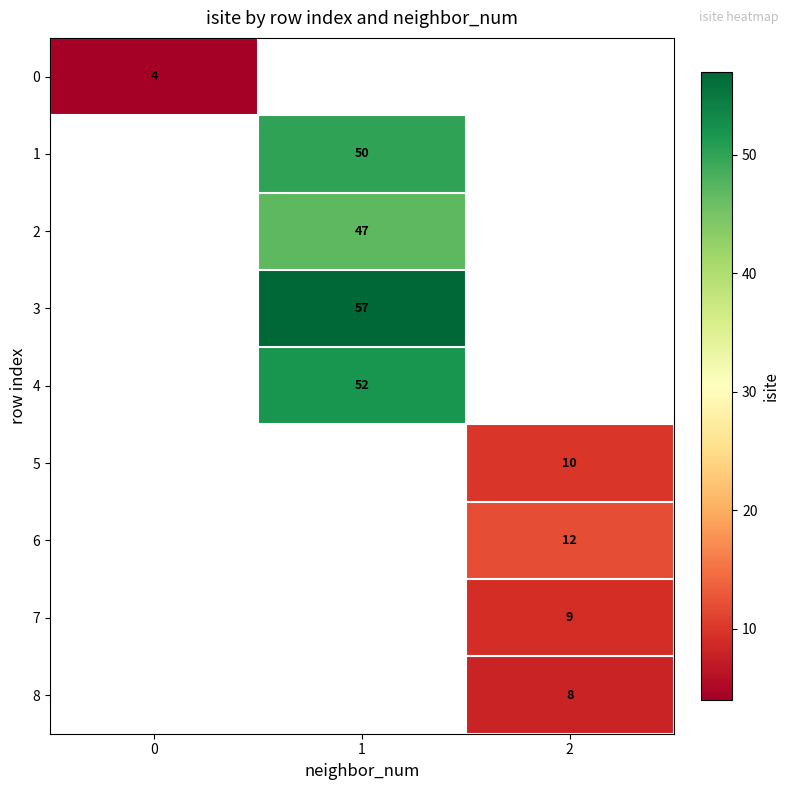

The value of 7 at 2 is 9. True or false?

True